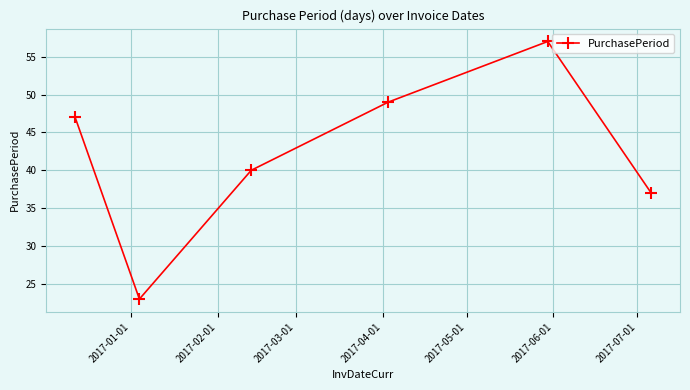

Reading left to right, what are all the values shown in this chart?

47	23	40	49	57	37